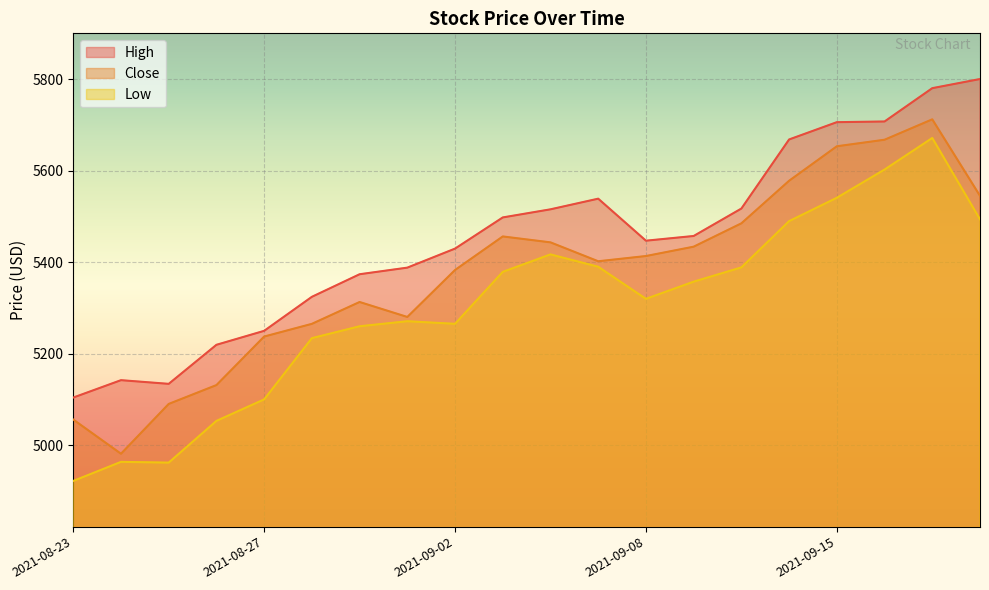

What is the sum of the Close values at 2021-09-14 and 2021-09-02?

10961.5